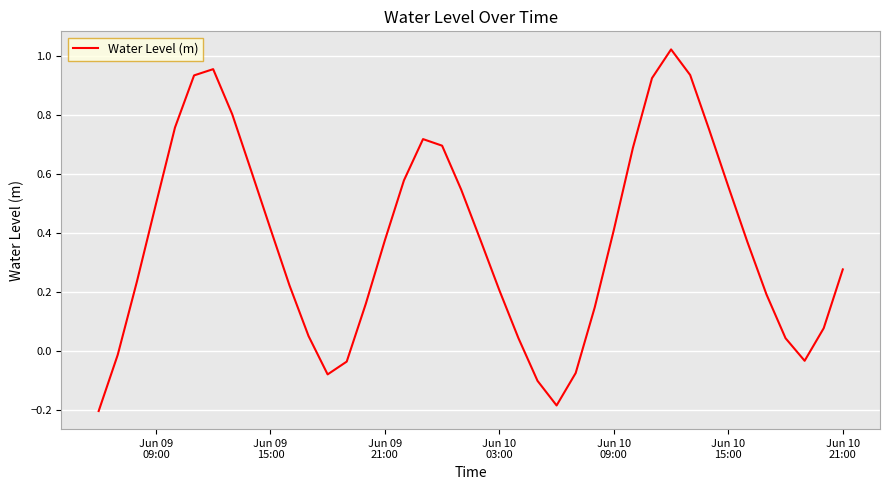

What is the difference between the maximum and minimum values?

1.2